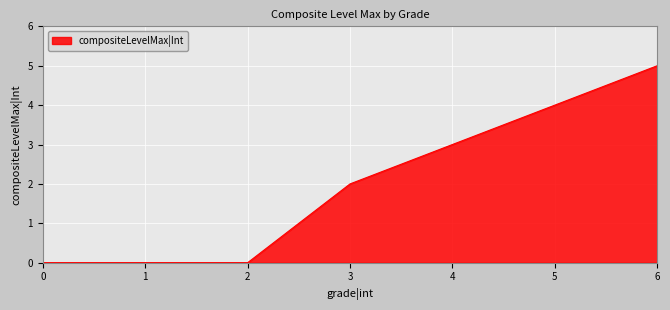

True or false: the data shows -2 at 2.

False